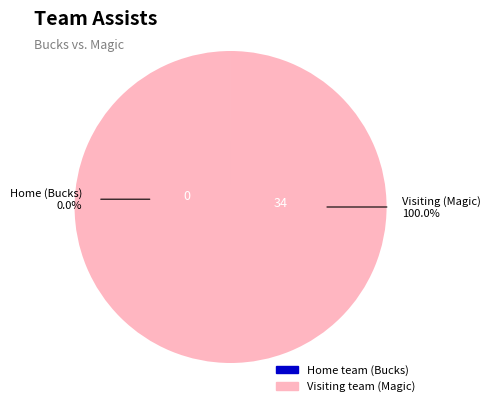

To the nearest percent, what portion does Visiting team (Magic) represent?

100%